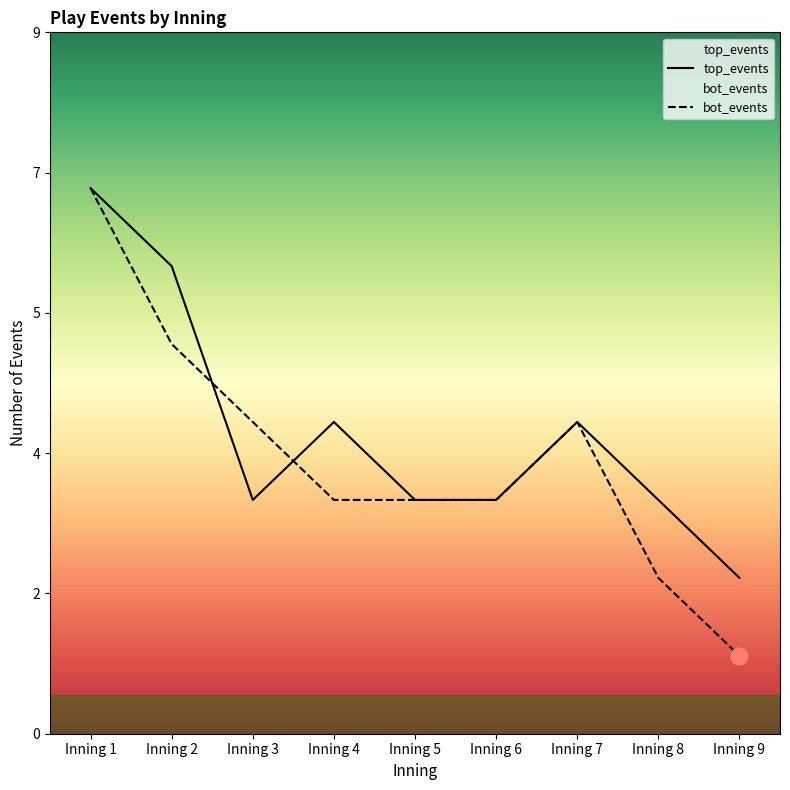

What value does the bot_events series have at Inning 4?

3